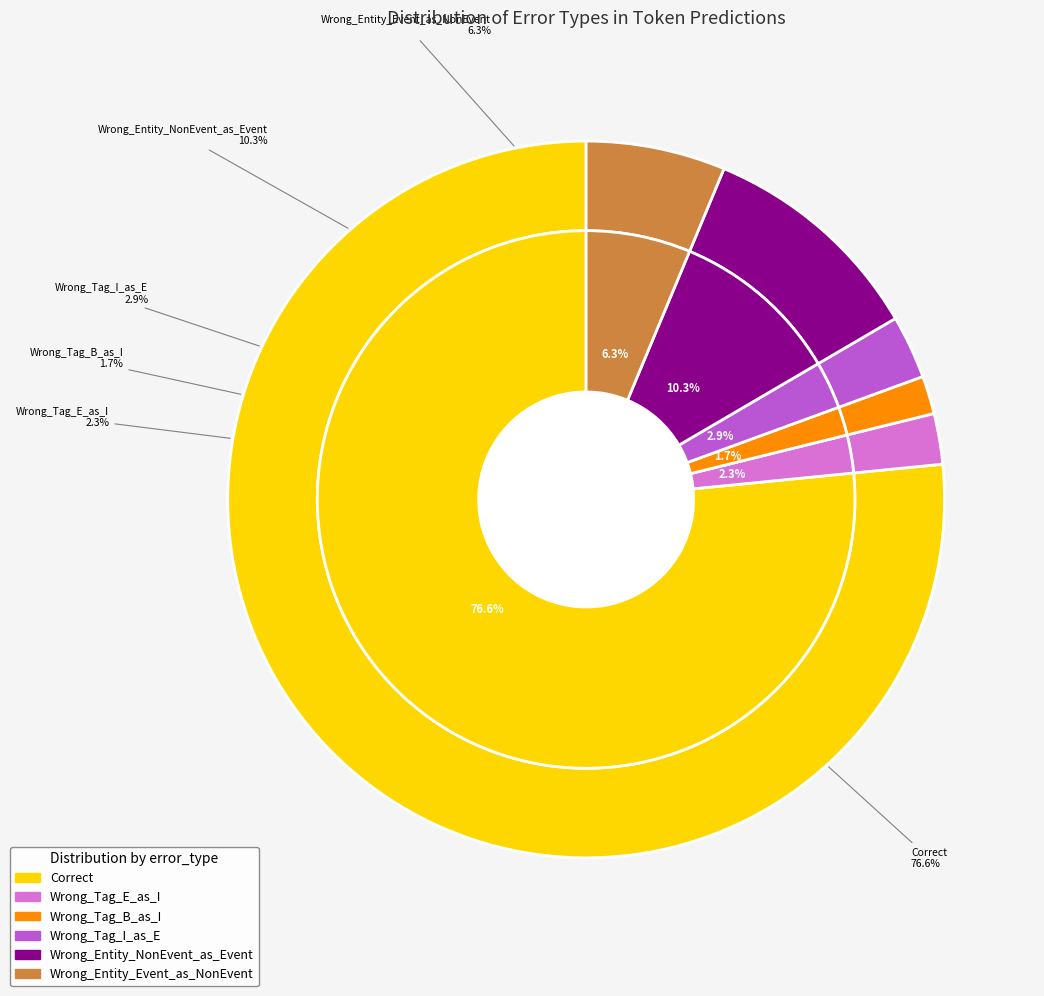

What is the largest slice in the pie chart?

Correct